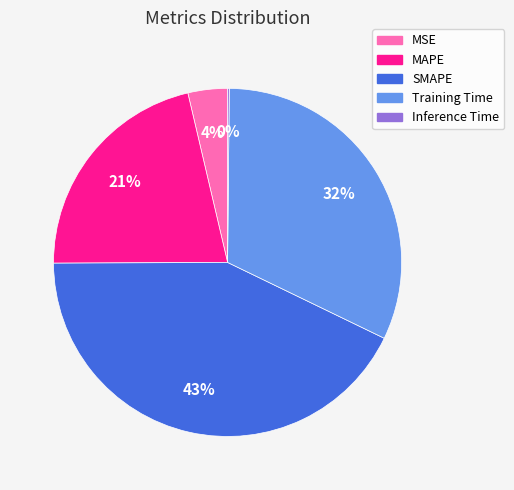

Combined, do SMAPE and Training Time account for over 50%?

Yes